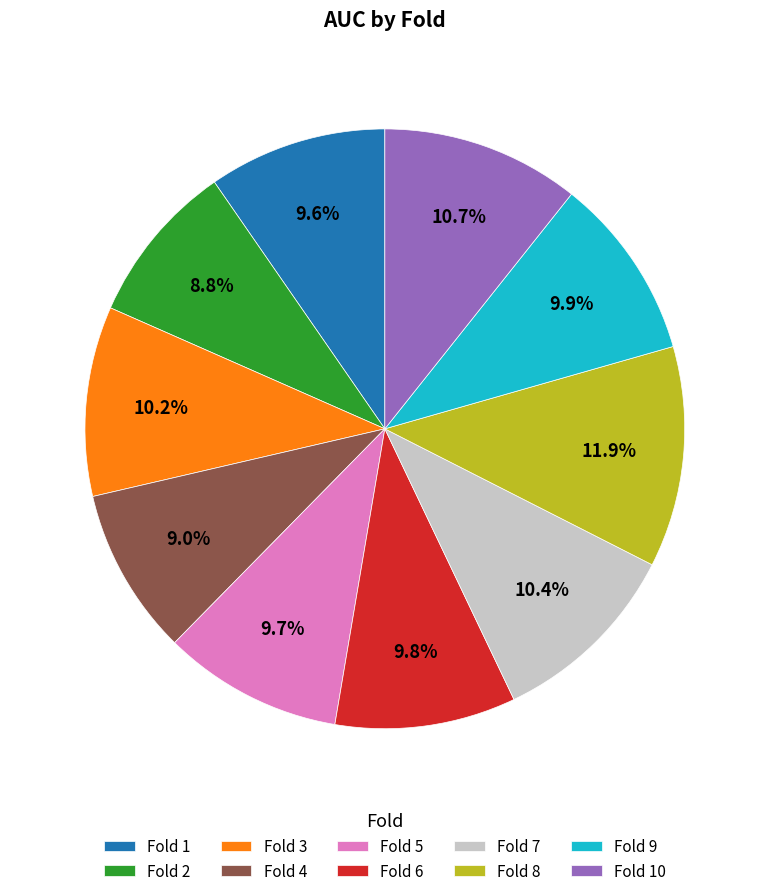

What percentage do Fold 6 and Fold 3 together represent?

20.0%